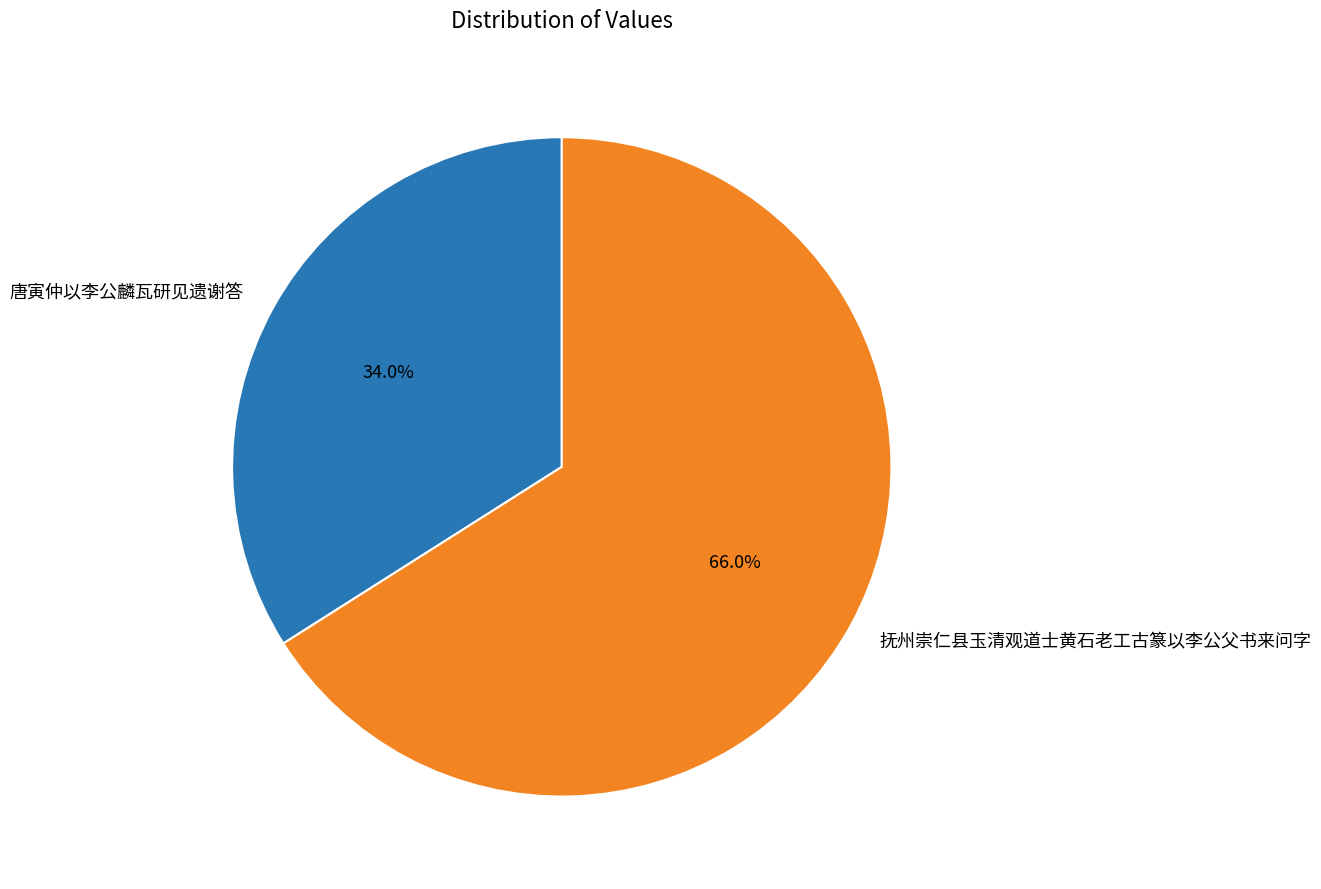

How much of the chart is everything except 抚州崇仁县玉清观道士黄石老工古篆以李公父书来问字?

34.0%